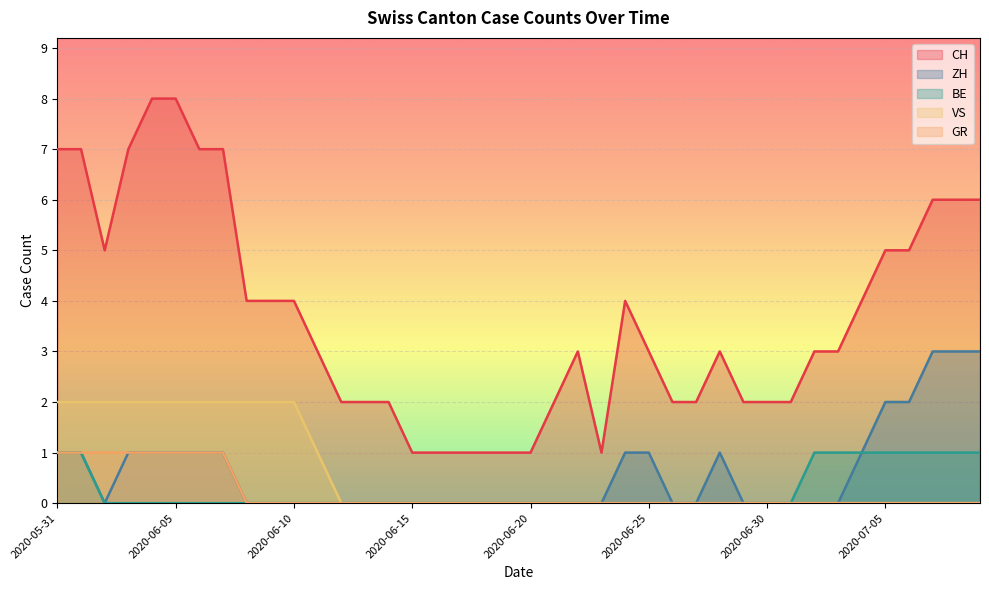

The value of CH at 2020-06-06 is 7. True or false?

True